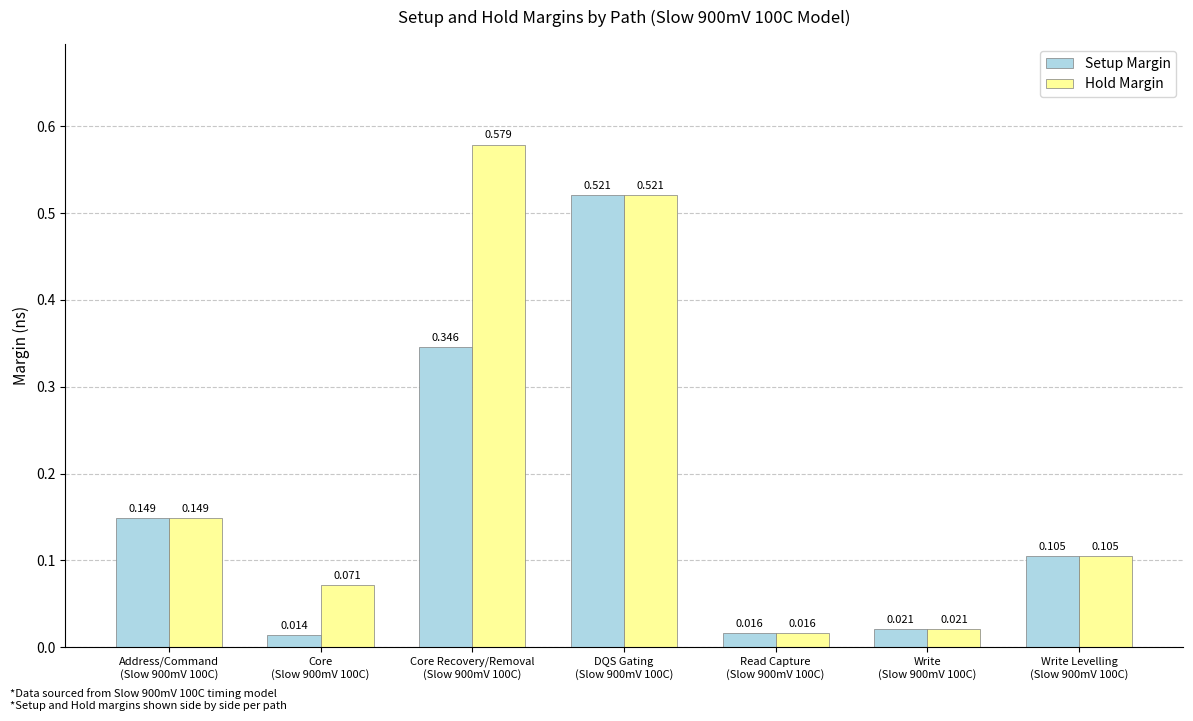

List the series in order of their overall mean, highest first.

Hold Margin, Setup Margin